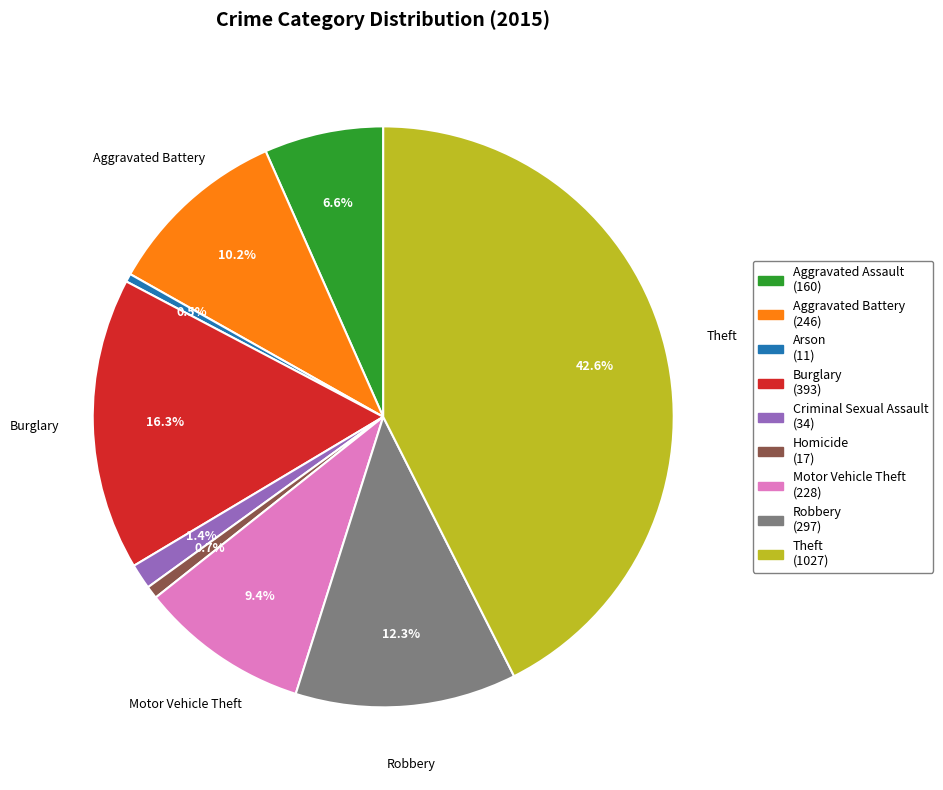

How much of the chart is everything except Burglary (393)?

83.7%